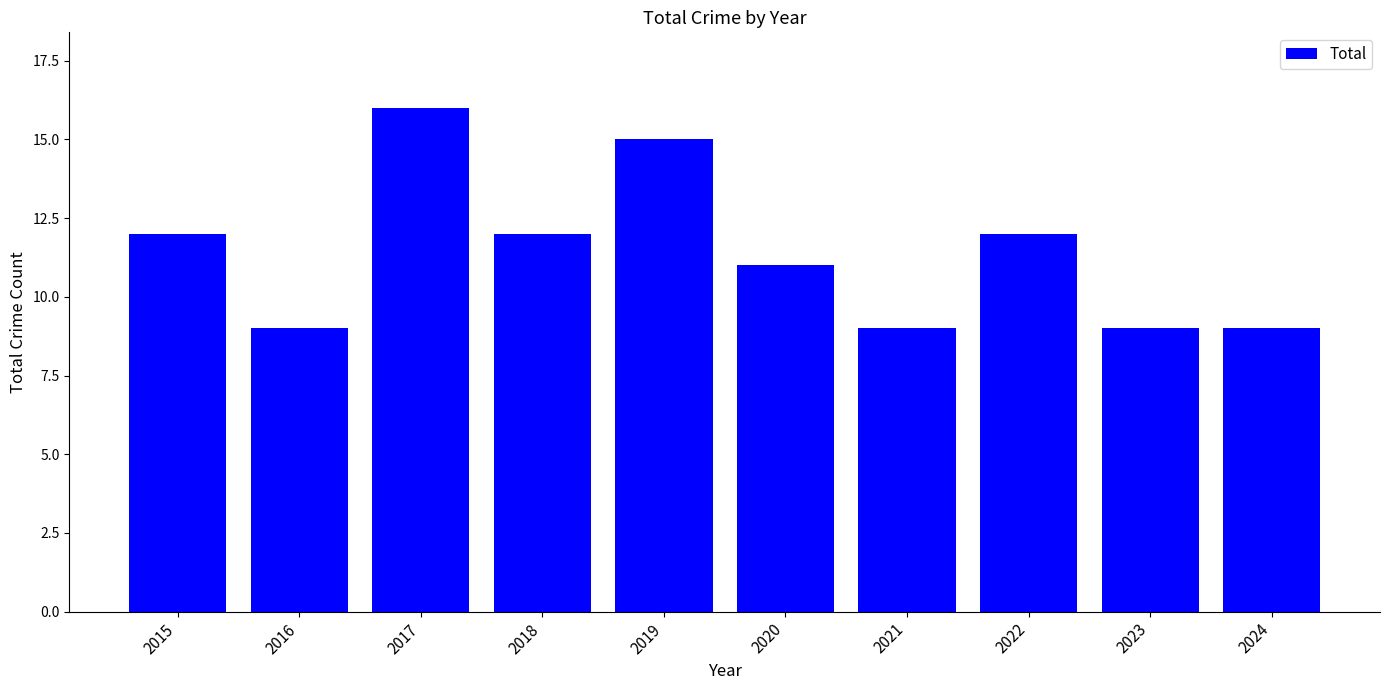

Are the bars horizontal?

No